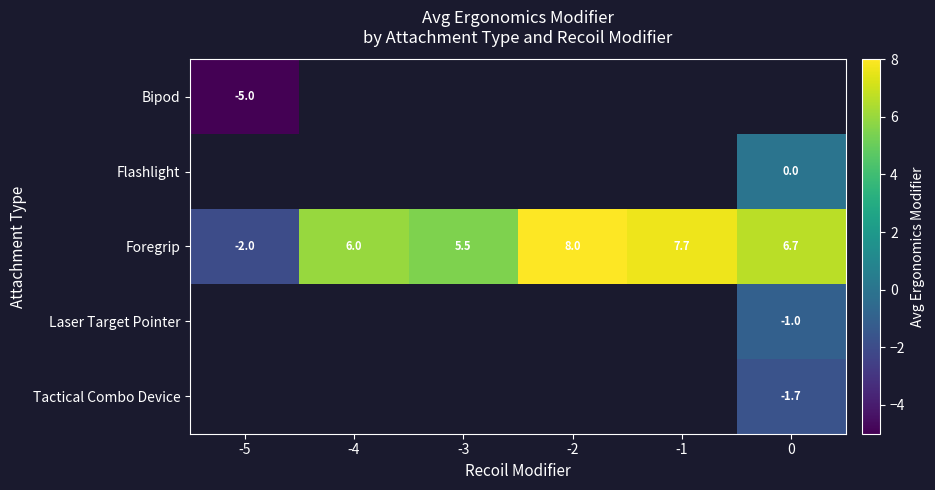

The value of Foregrip at 0 is 6.7. True or false?

True